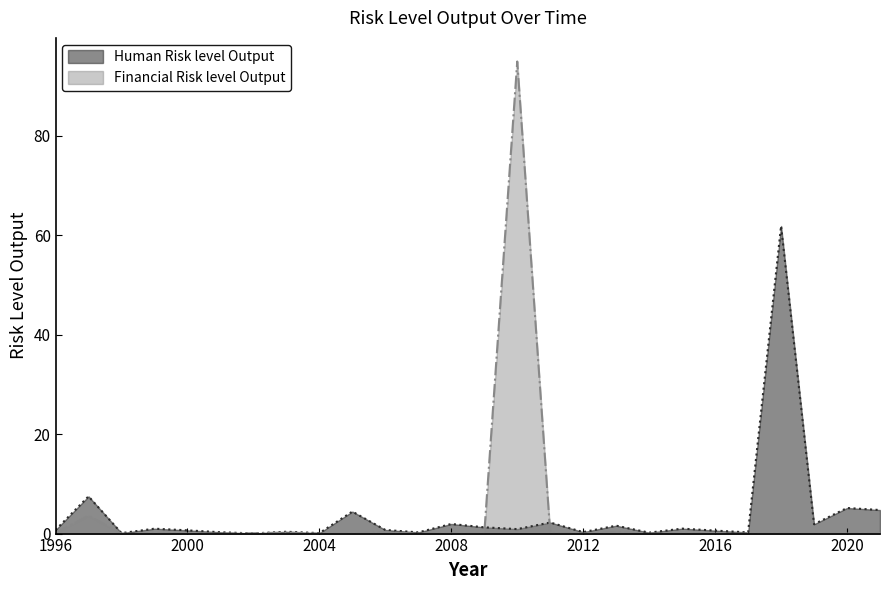

Where is the first local minimum for Human Risk level Output?

1998